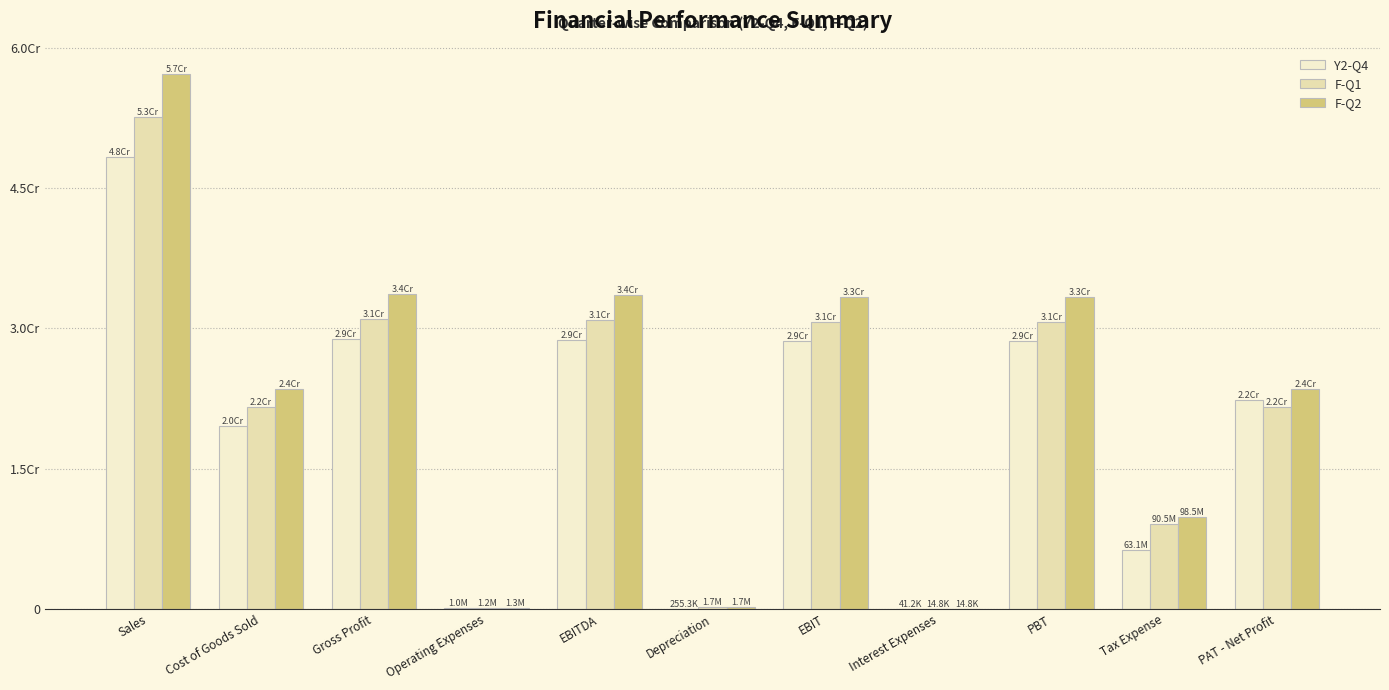

What is the highest value of the F-Q2 series?

571918603.1